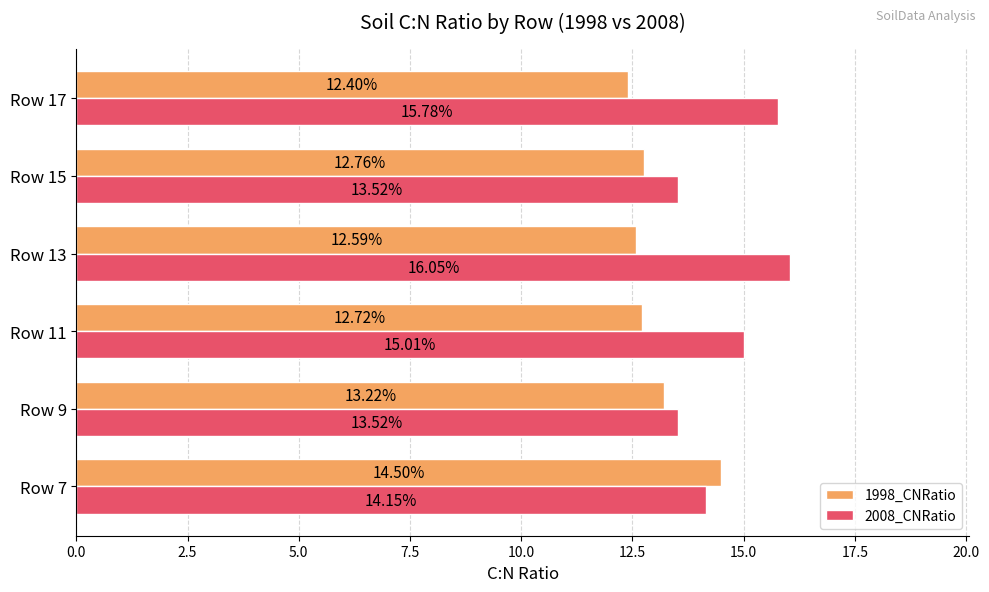

At how many categories does at least one series exceed 14?

4